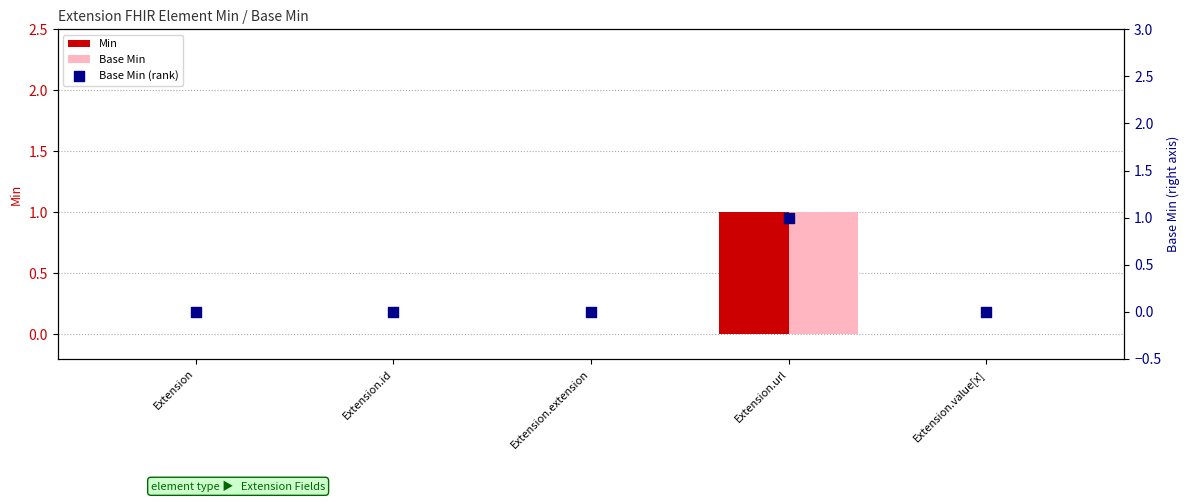

Which series contains the lowest Y value?

Min